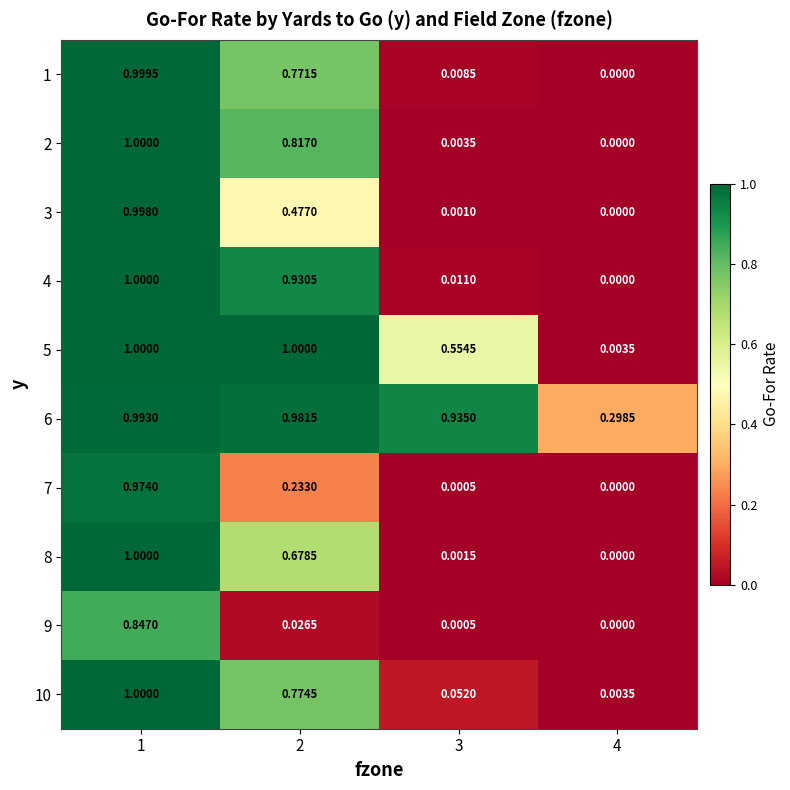

Is the value of 10 at 1 greater than the value of 9 at 4?

Yes